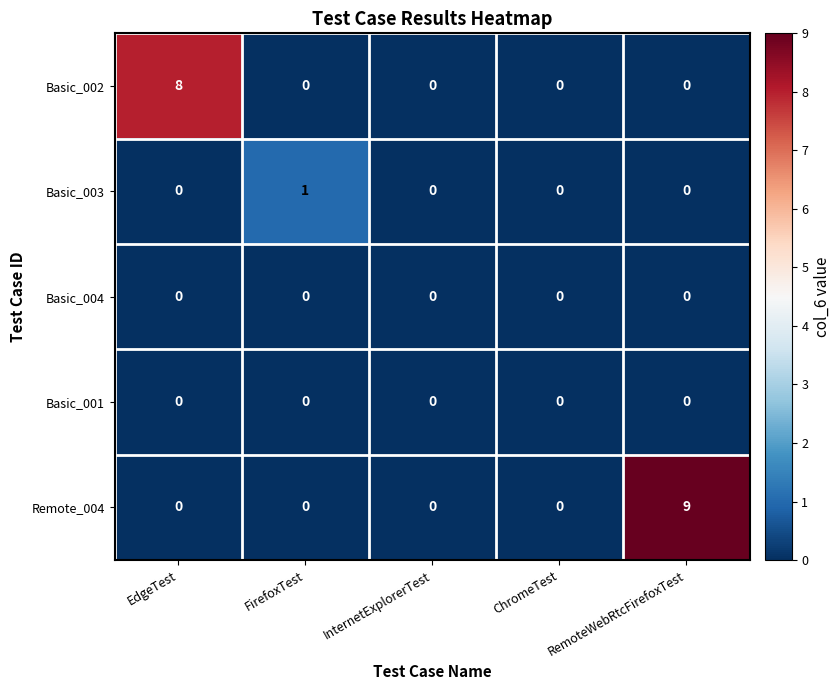

The Basic_001 series shows 0 at EdgeTest. True or false?

True